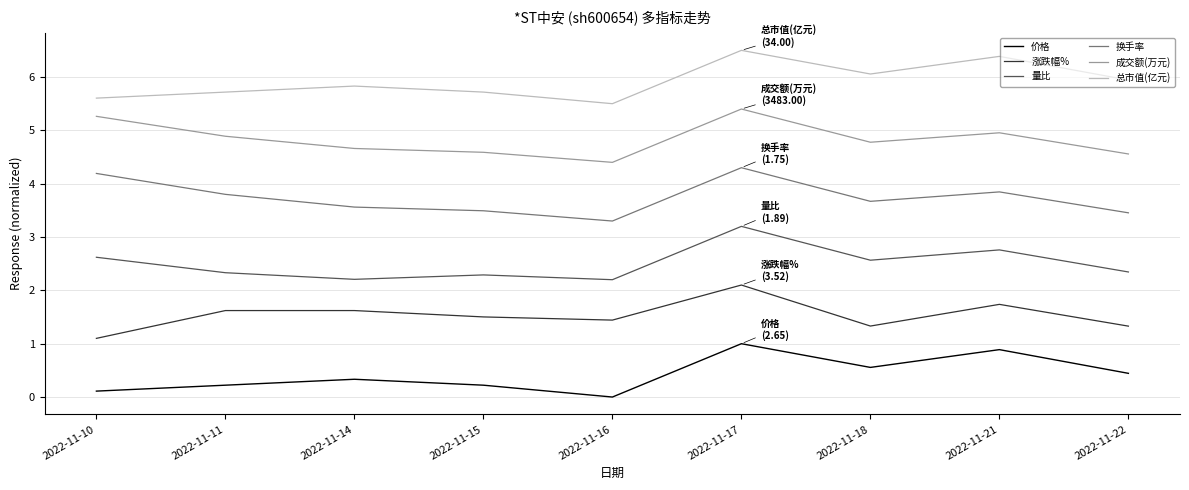

What is the spread (max minus min) of values at 2022-11-16?

5.5